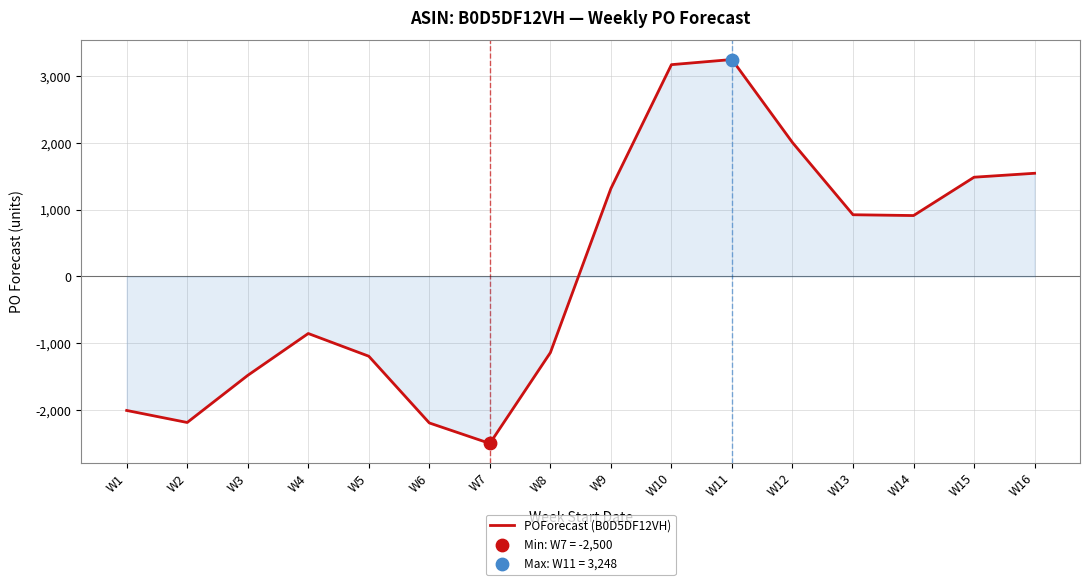

What is the change in value from W10 to W13?

-2247